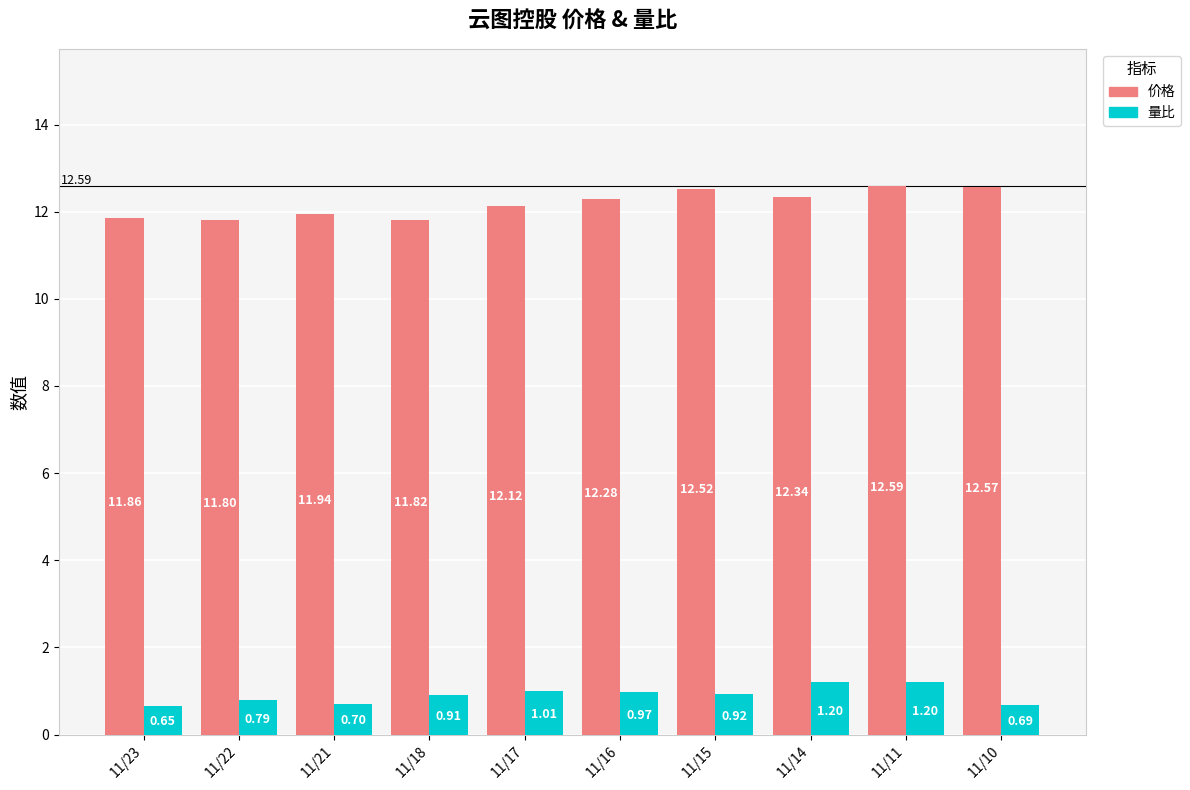

Rank the series at 11/18 from highest to lowest value.

价格, 量比